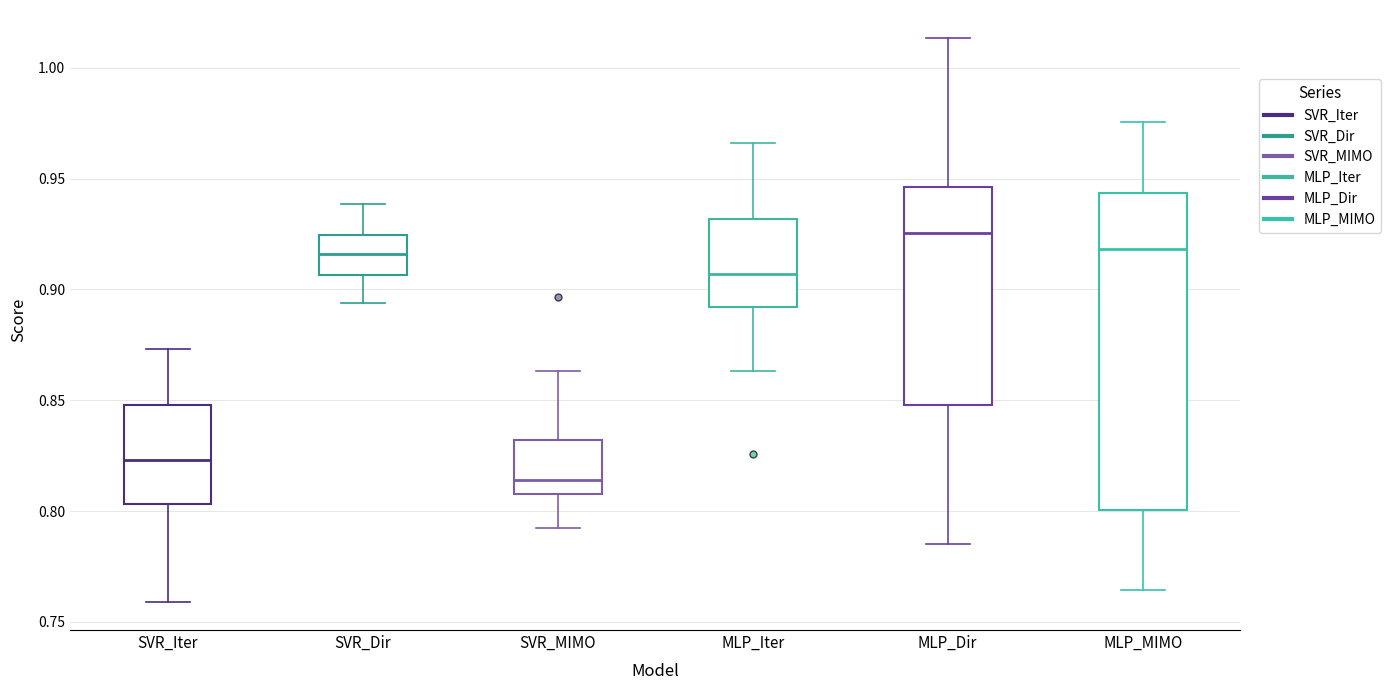

Reading left to right, transcribe this box plot: for each box, give where its median line is, the range the box spans, and where its two whiskers end, as read against the y-axis. The values are not printed on the chart, so give them approximately, as read against the axis.

SVR_Iter: median 0.825, box 0.805 to 0.850, whiskers 0.760 to 0.875
SVR_Dir: median 0.915, box 0.905 to 0.925, whiskers 0.895 to 0.940
SVR_MIMO: median 0.815, box 0.805 to 0.830, whiskers 0.790 to 0.865
MLP_Iter: median 0.905, box 0.890 to 0.930, whiskers 0.865 to 0.965
MLP_Dir: median 0.925, box 0.850 to 0.945, whiskers 0.785 to 1.015
MLP_MIMO: median 0.920, box 0.800 to 0.945, whiskers 0.765 to 0.975